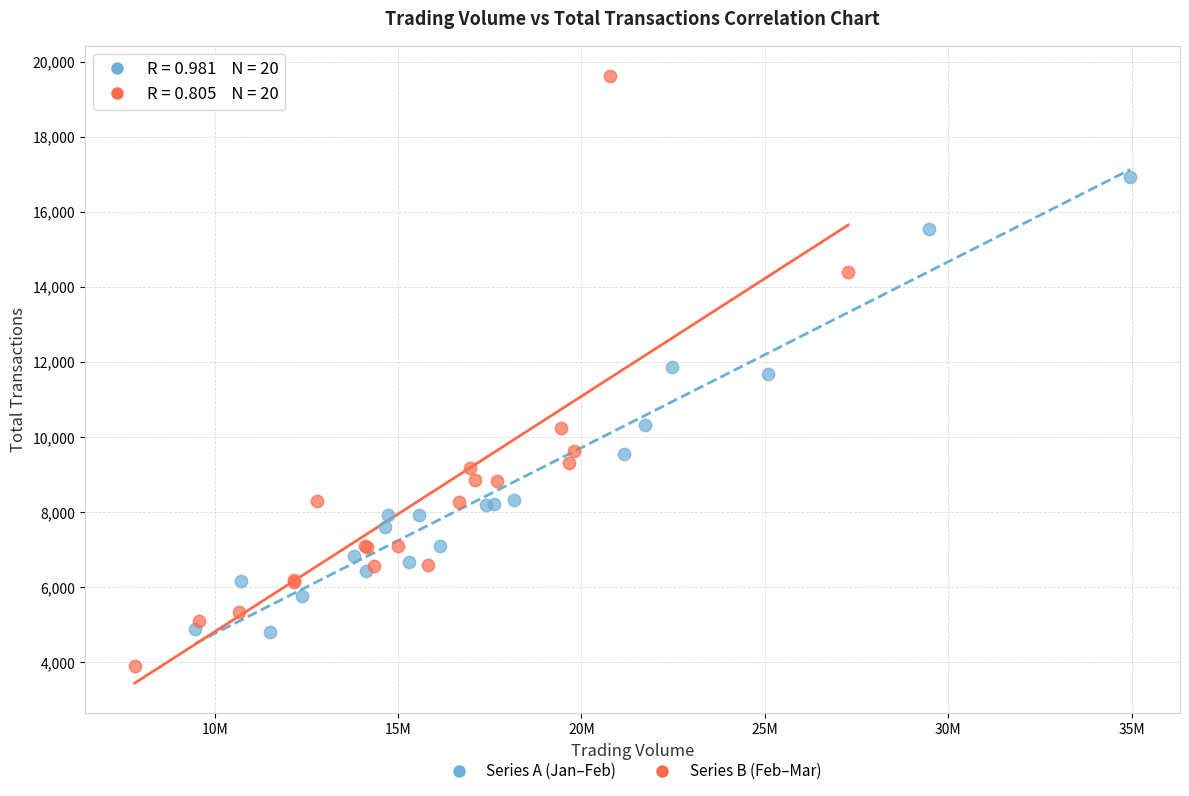

Which series has the widest spread of Y values?

Series B (Feb–Mar)